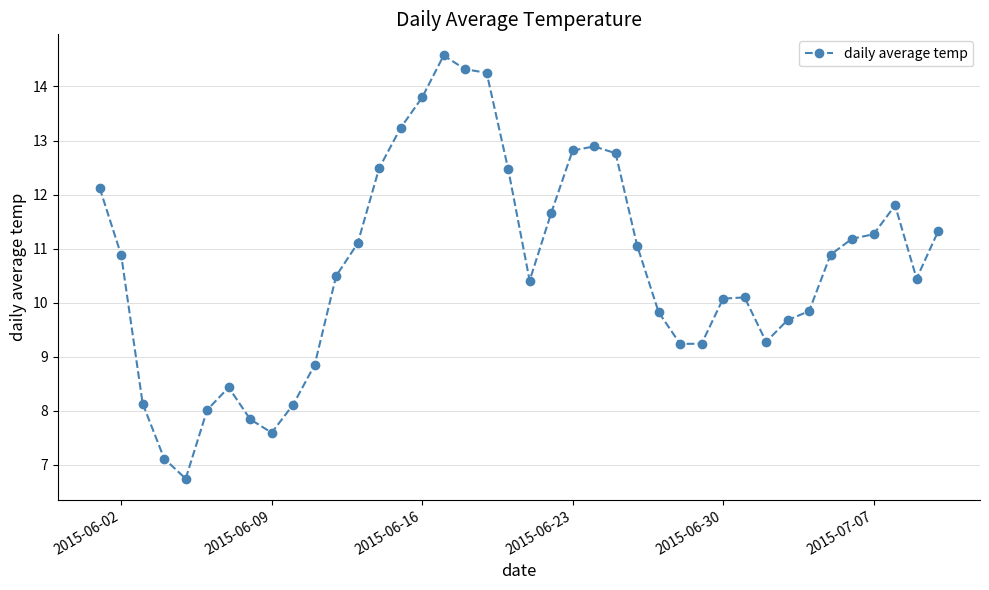

What is the value of the 25th point from the left?

12.8